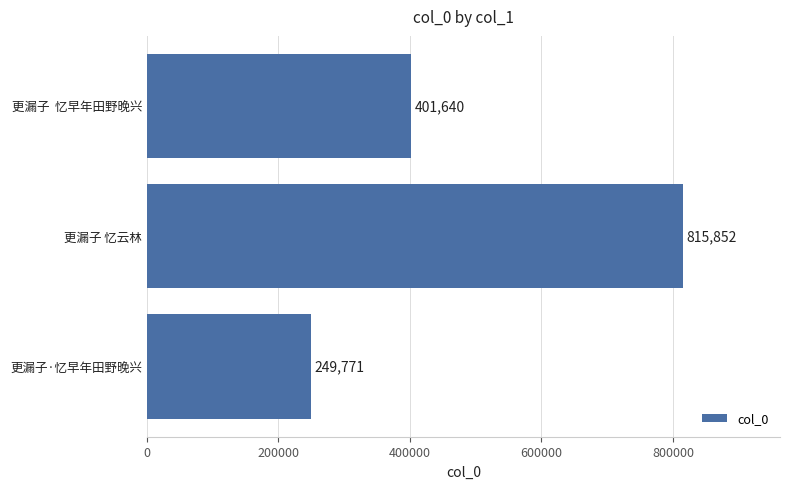

Approximately how many times larger is the value at 更漏子  忆早年田野晚兴 compared to 更漏子 忆云林?

0.5